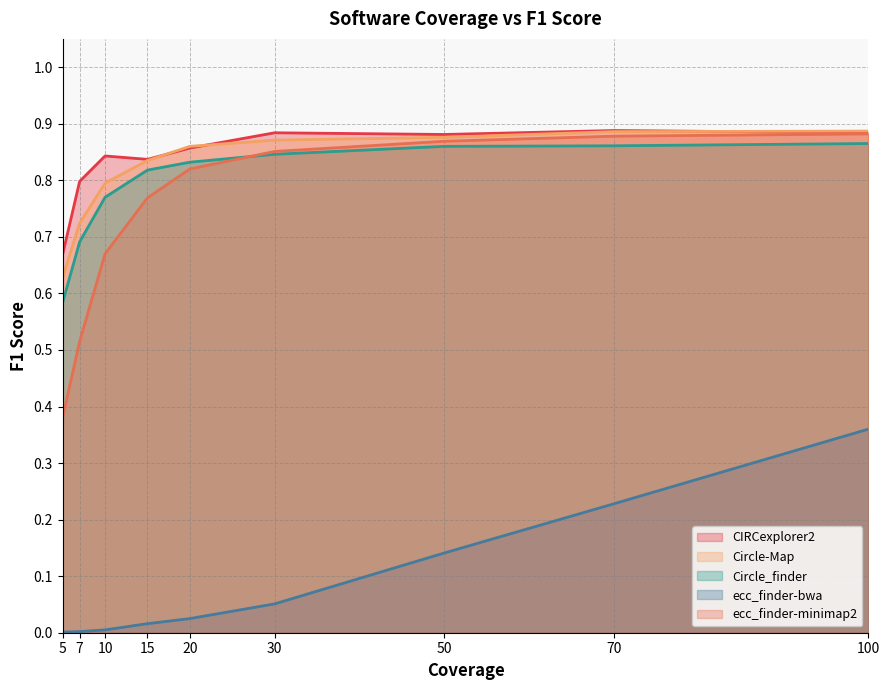

How many lines are shown in the chart?

5